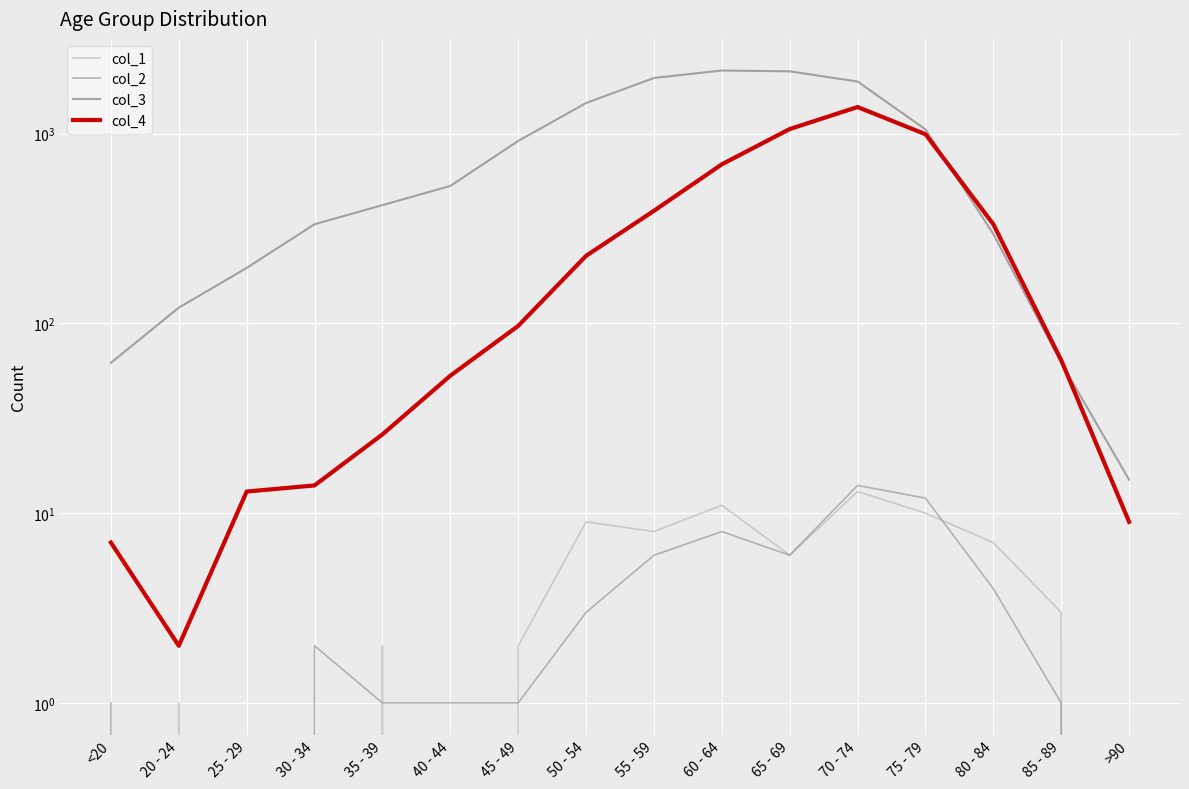

At which label does col_3 reach its minimum?

>90